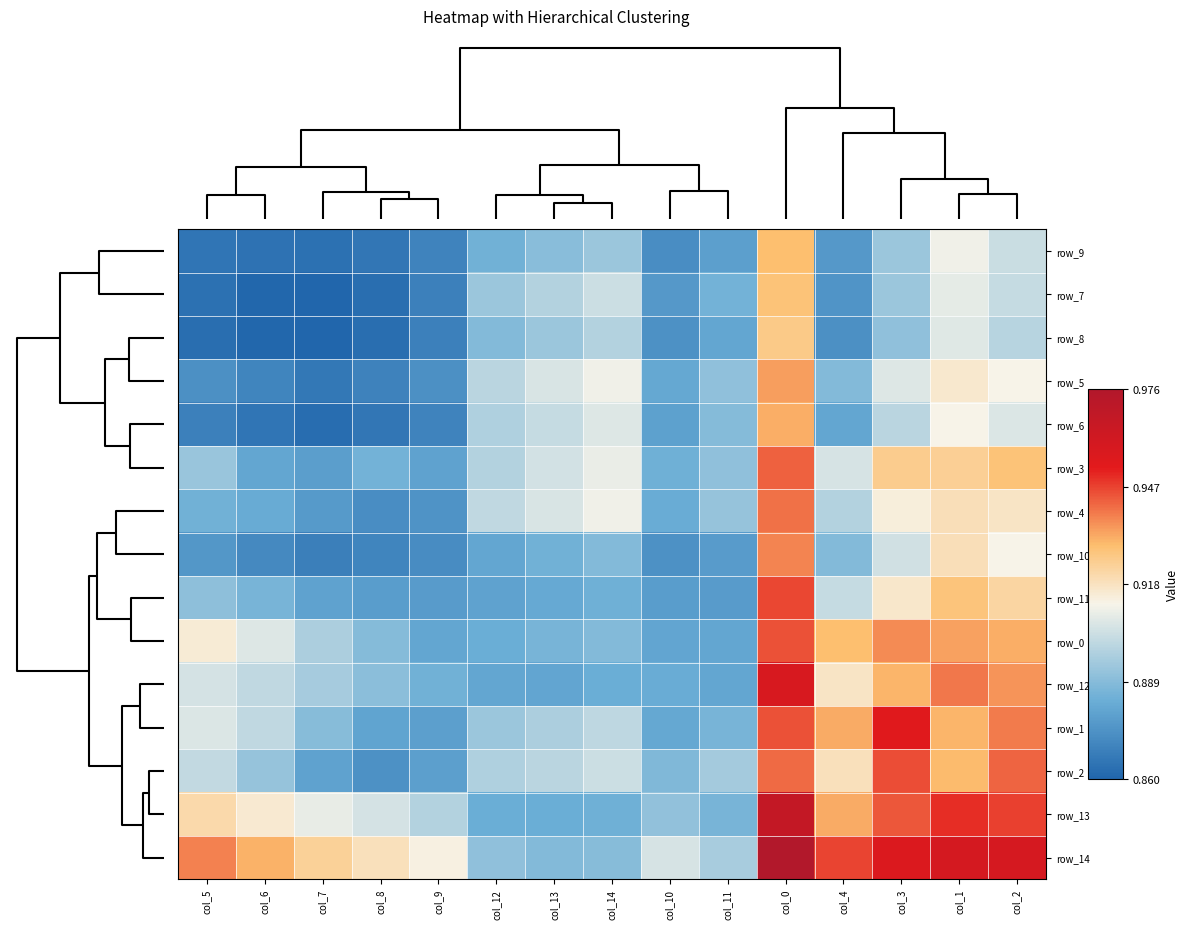

The value of row_14 at col_8 is 0.3. True or false?

False